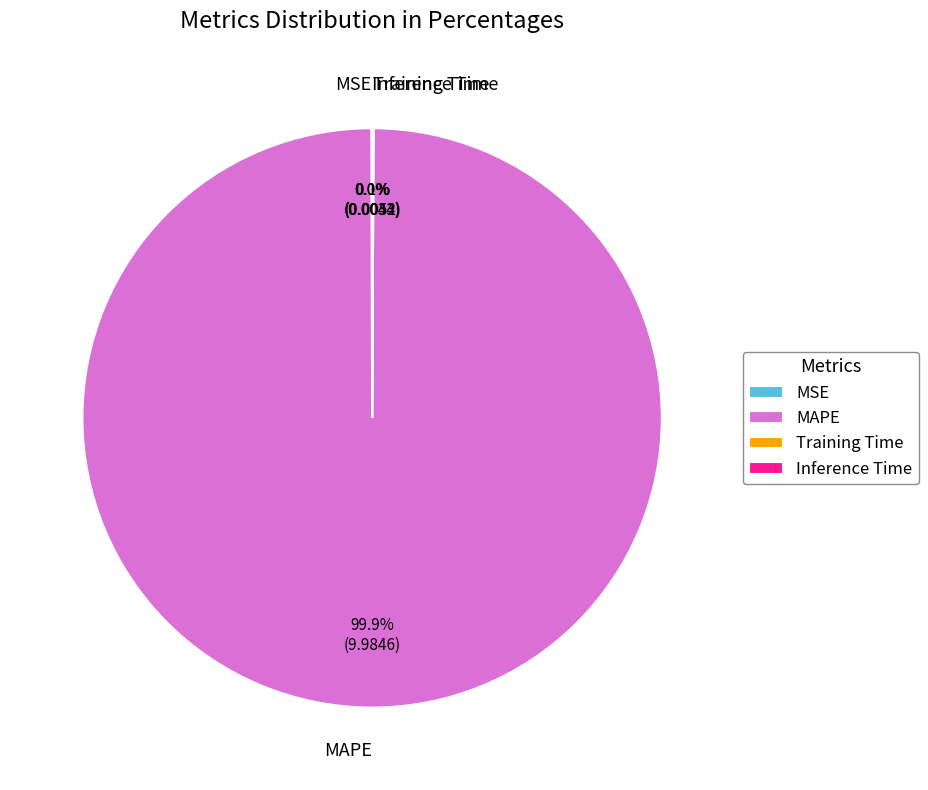

Which category has the biggest portion of the pie?

MAPE